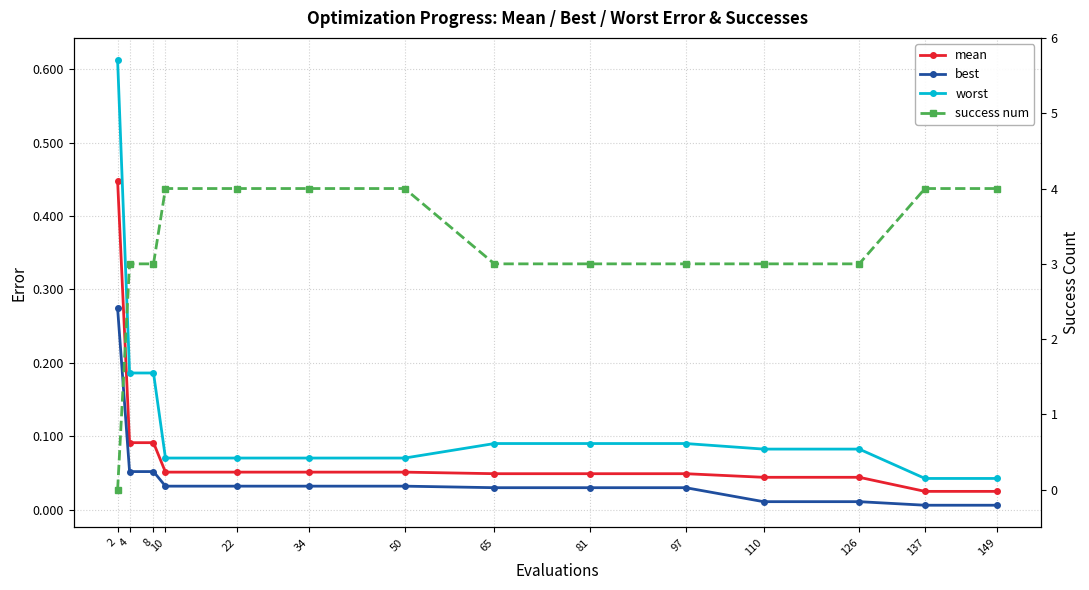

True or false: mean and best intersect in this chart.

False